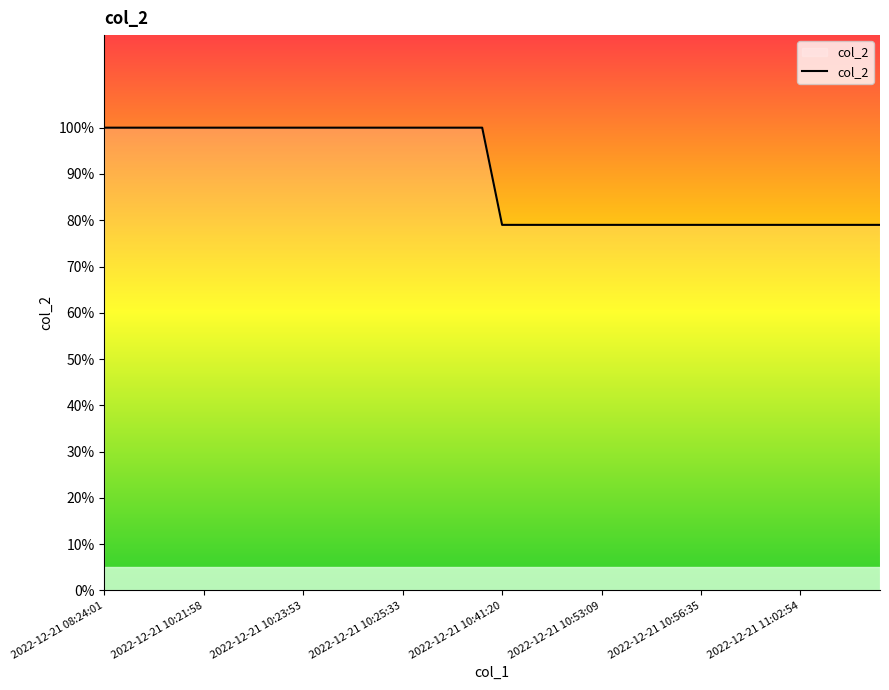

What is the minimum value shown in the chart?

79